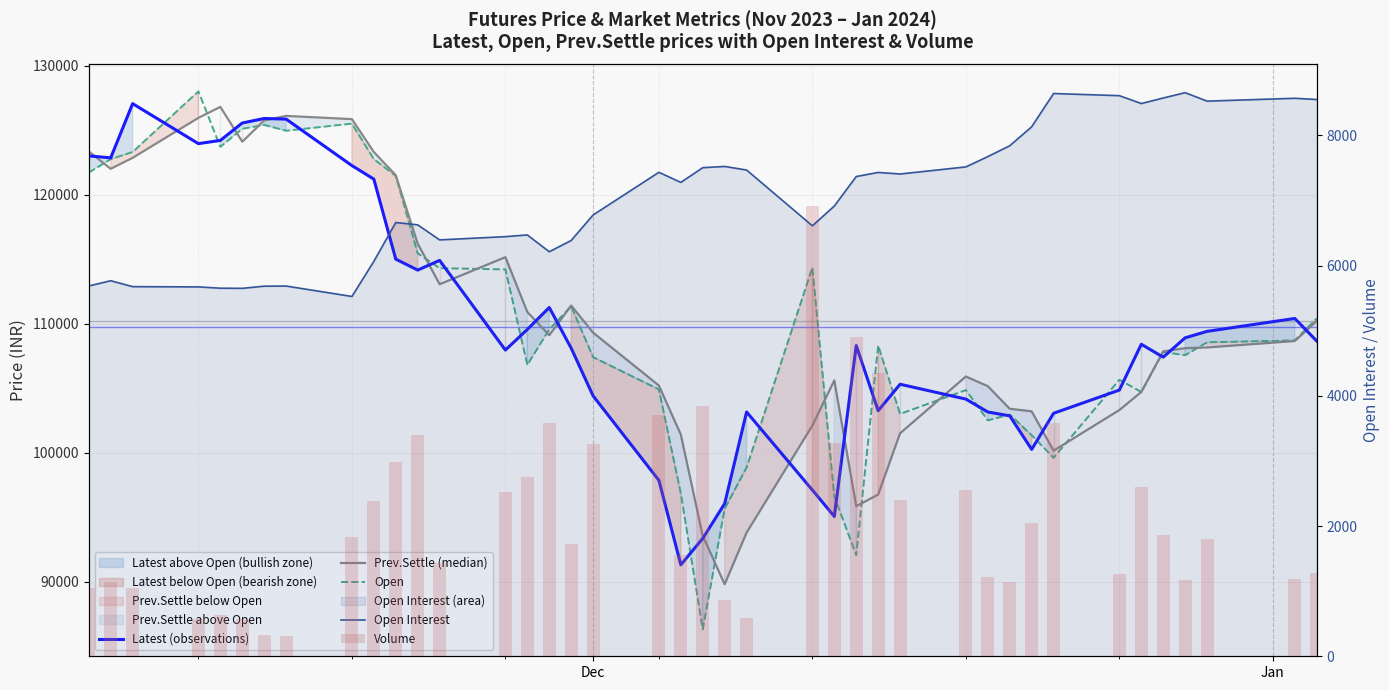

What is the sum of the Volume values at 7 and 5?

884